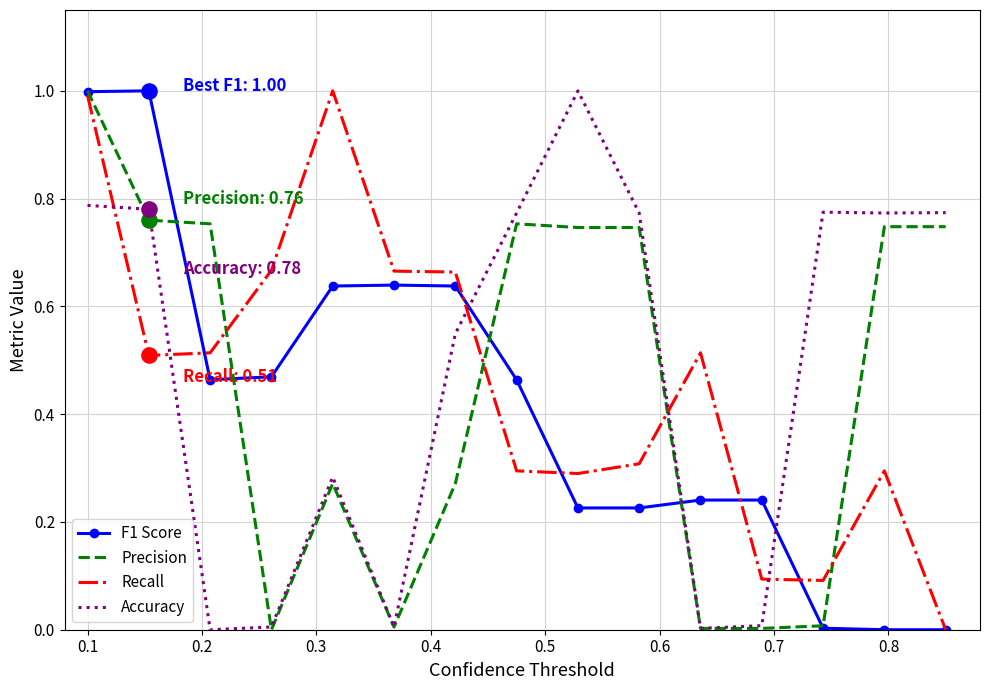

What are all the series names shown in the legend?

F1 Score, Precision, Recall, Accuracy